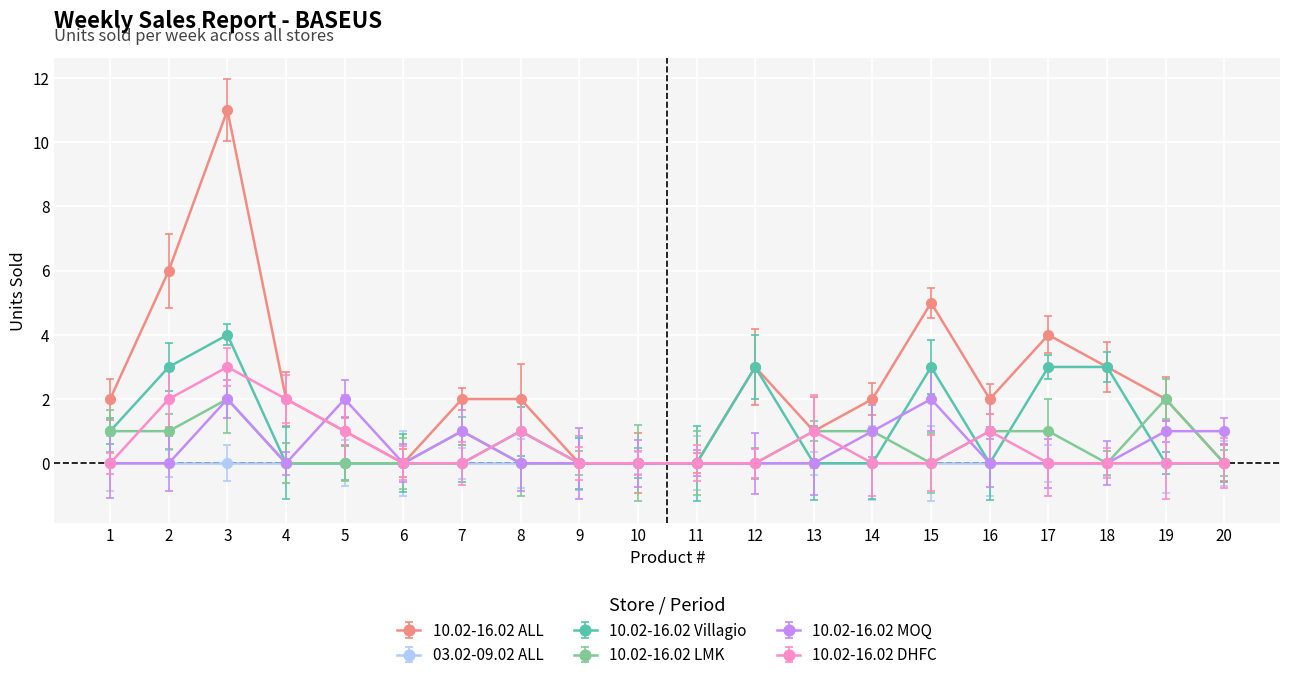

Is it true that 10.02-16.02 MOQ equals 1 at 9?

False